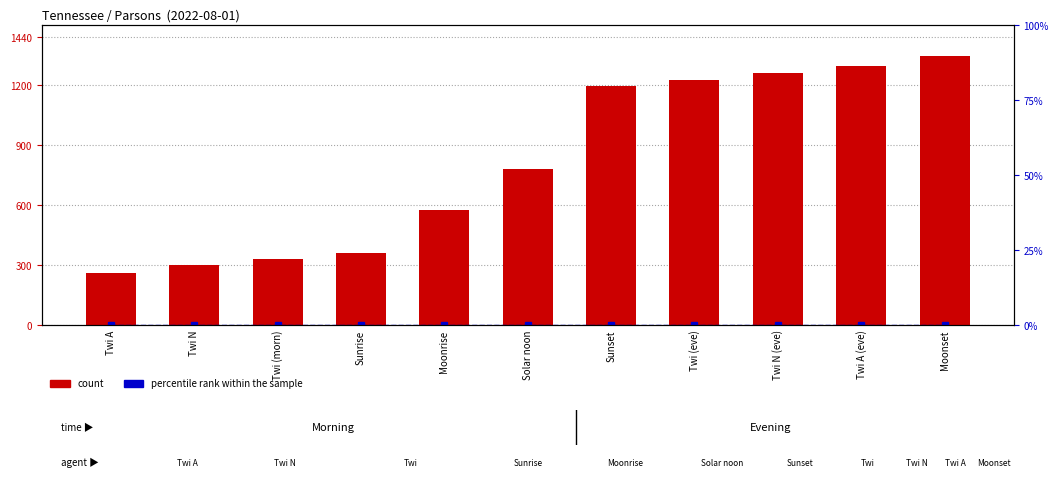

Rank the categories by count value from highest to lowest.

Moonset, Twi A (eve), Twi N (eve), Twi (eve), Sunset, Solar noon, Moonrise, Sunrise, Twi (morn), Twi N, Twi A